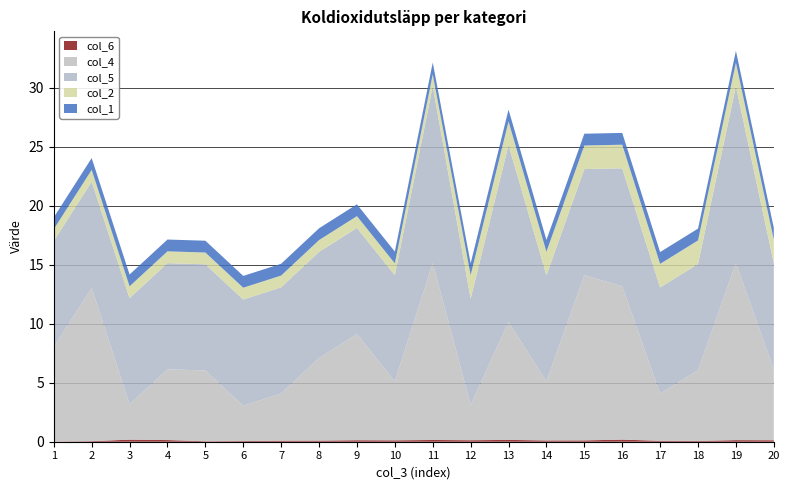

Reading left to right, transcribe all the data shown in this chart.

col_6: 1=0.0	2=0.0	3=0.2	4=0.1	5=0.0	6=0.1	7=0.1	8=0.1	9=0.1	10=0.1	11=0.1	12=0.1	13=0.2	14=0.1	15=0.1	16=0.2	17=0.1	18=0.1	19=0.1	20=0.1
col_4: 1=8.0	2=13.0	3=3.0	4=6.0	5=6.0	6=3.0	7=4.0	8=7.0	9=9.0	10=5.0	11=15.0	12=3.0	13=10.0	14=5.0	15=14.0	16=13.0	17=4.0	18=6.0	19=15.0	20=6.0
col_5: 1=9.0	2=9.0	3=9.0	4=9.0	5=9.0	6=9.0	7=9.0	8=9.0	9=9.0	10=9.0	11=15.0	12=9.0	13=15.0	14=9.0	15=9.0	16=10.0	17=9.0	18=9.0	19=15.0	20=9.0
col_2: 1=1.0	2=1.0	3=1.0	4=1.0	5=1.0	6=1.0	7=1.0	8=1.0	9=1.0	10=1.0	11=1.0	12=2.0	13=2.0	14=2.0	15=2.0	16=2.0	17=2.0	18=2.0	19=2.0	20=2.0
col_1: 1=1.0	2=1.0	3=1.0	4=1.0	5=1.0	6=1.0	7=1.0	8=1.0	9=1.0	10=1.0	11=1.0	12=1.0	13=1.0	14=1.0	15=1.0	16=1.0	17=1.0	18=1.0	19=1.0	20=1.0